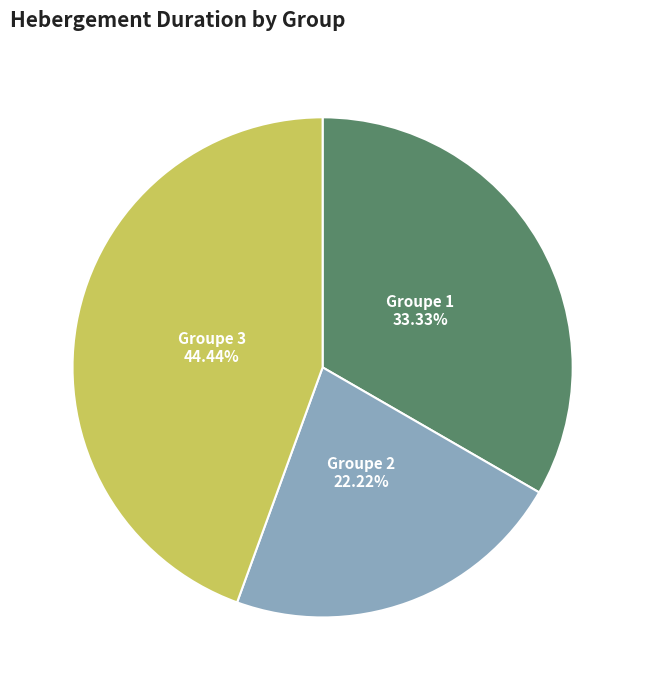

Is there a majority slice in this chart?

No